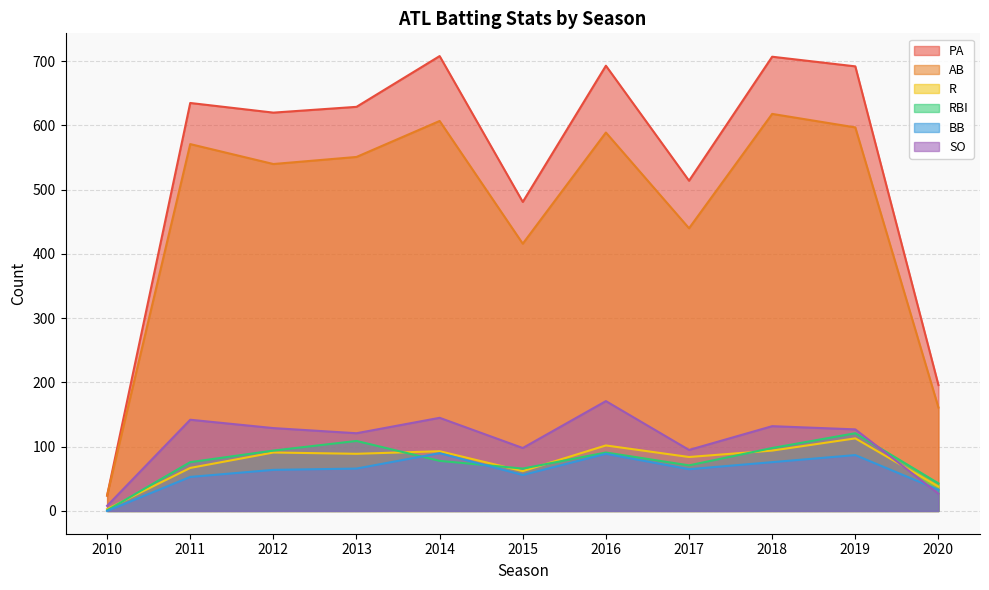

What are all the series names shown in the legend?

PA, AB, R, RBI, BB, SO